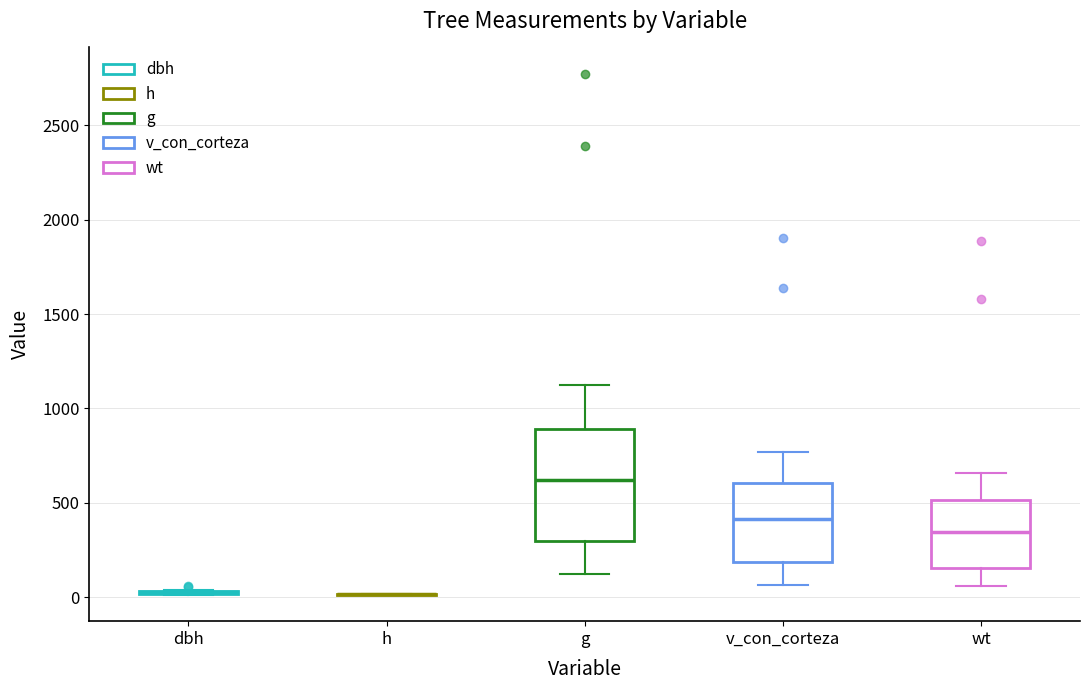

Comparing the boxes themselves (not the whiskers), which one is the tallest?

g